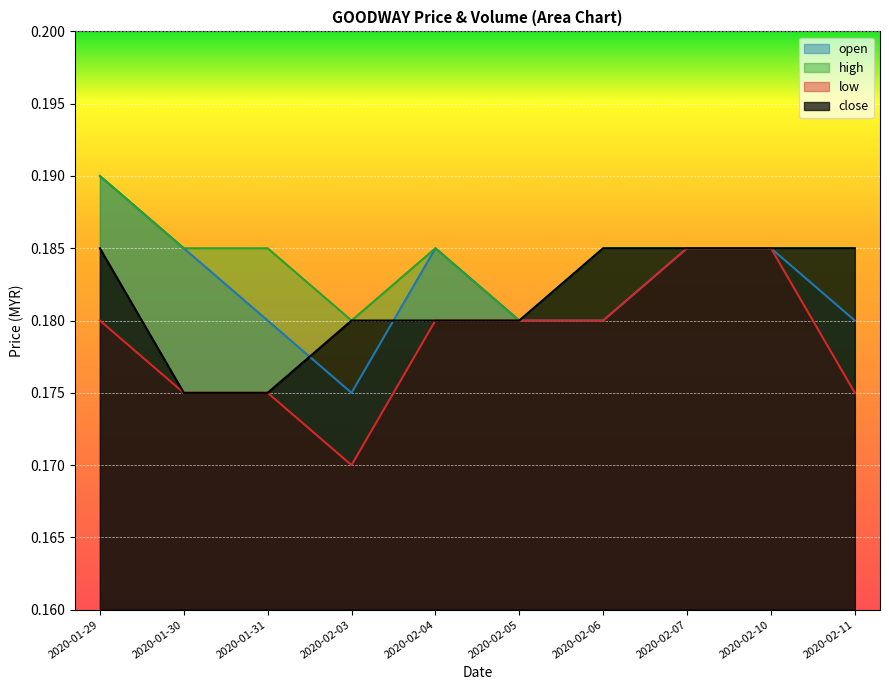

The high series shows 0.3 at 2020-02-05. True or false?

False